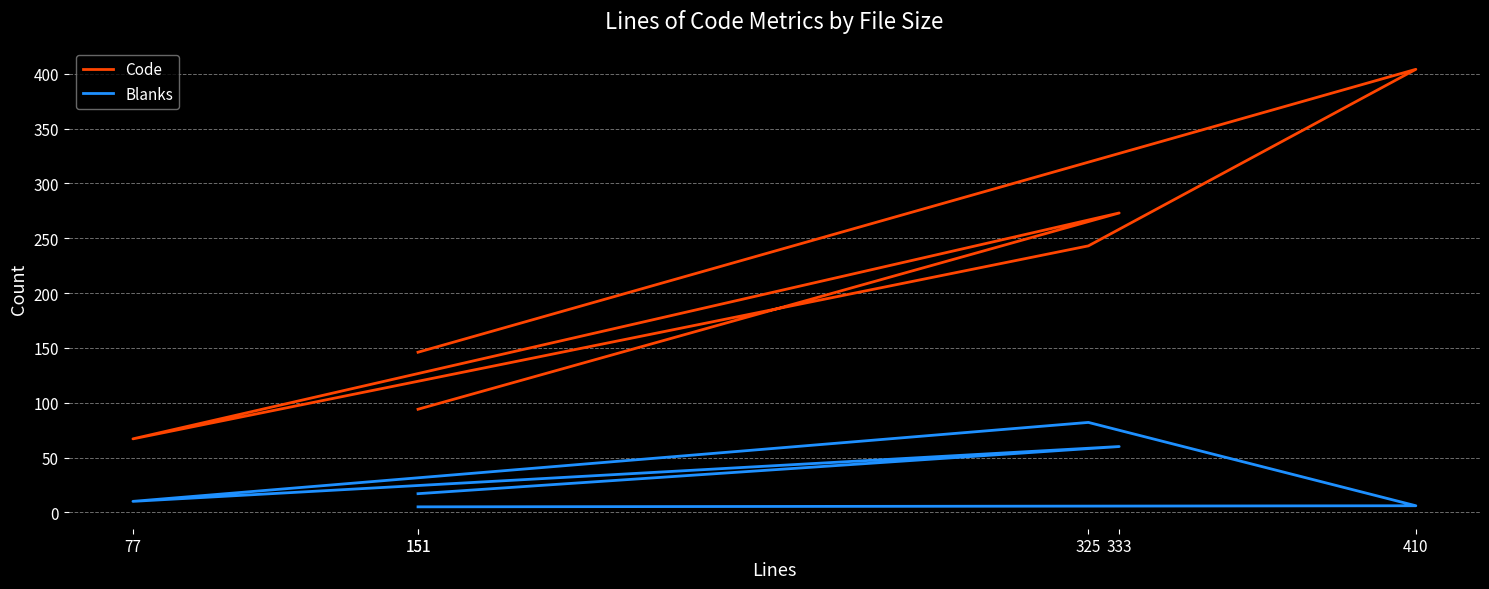

Is this an area chart (filled region under the line)?

No